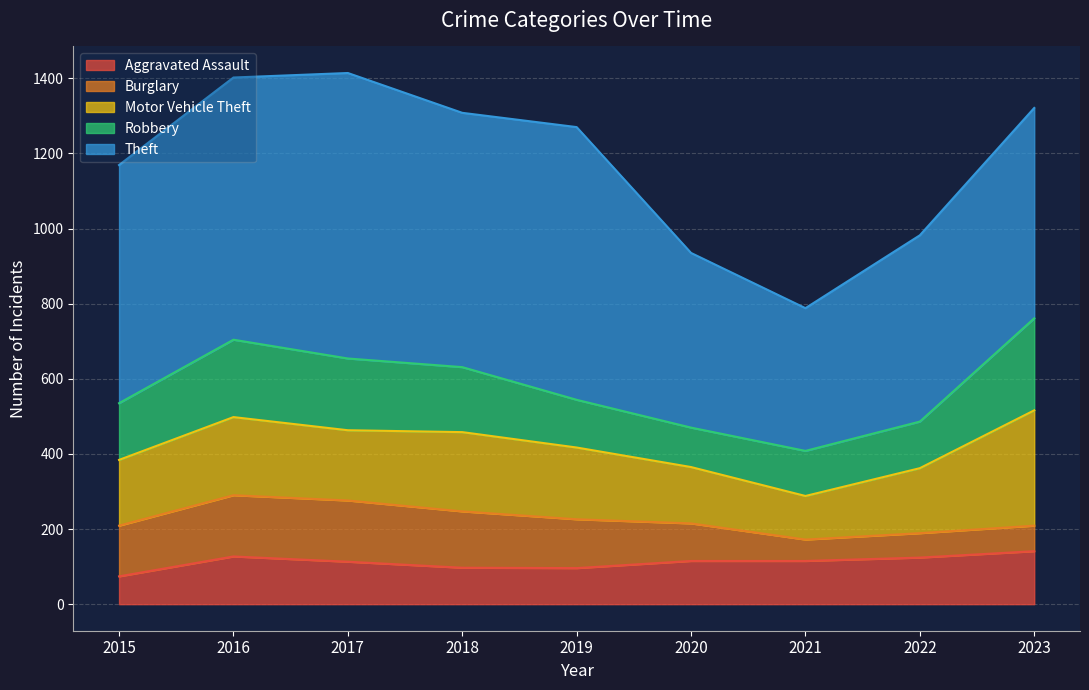

Between 2018 and 2022, which series saw the biggest shift?

Theft